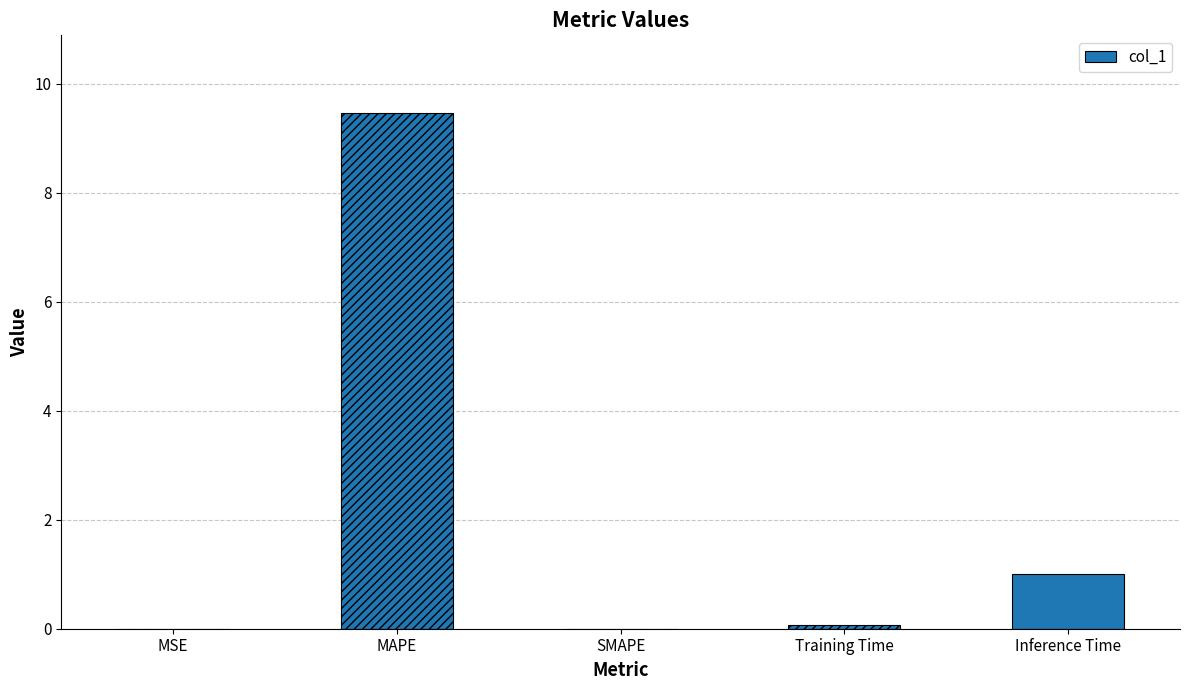

What is the average value?

2.1